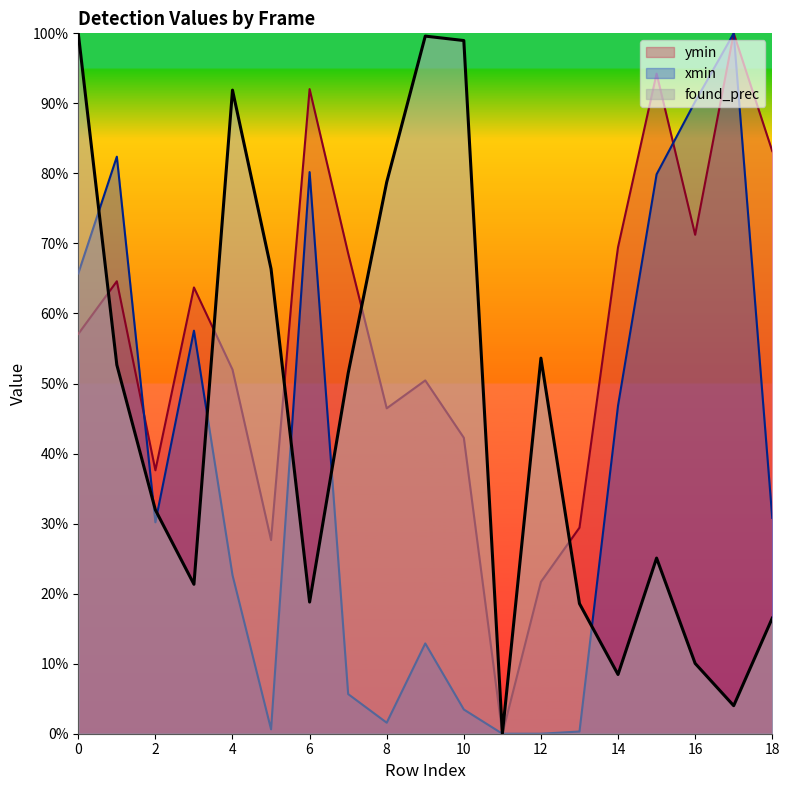

Which has a higher value, 4 or 3?

3